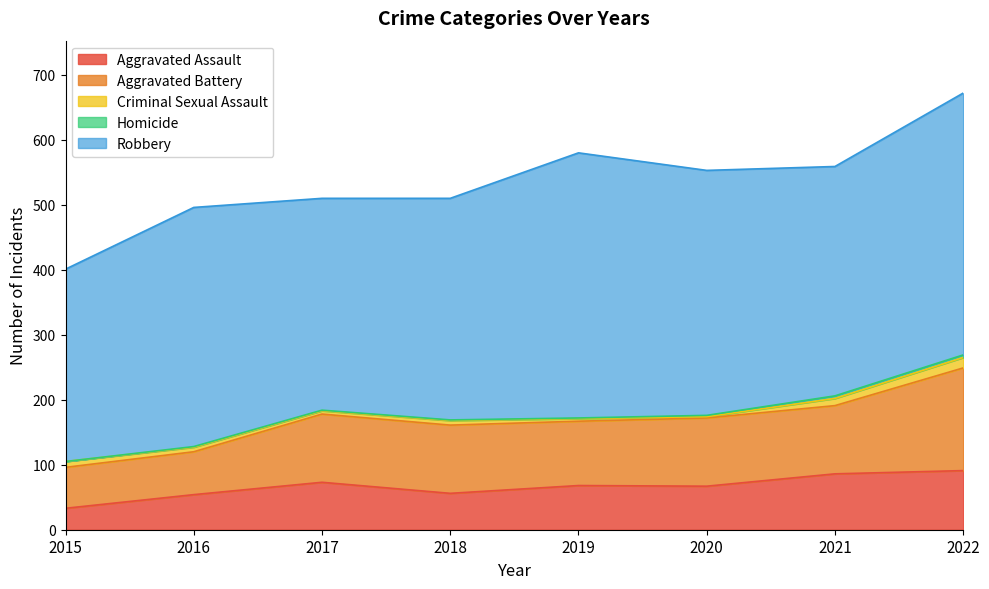

Reading right to left, transcribe all the data shown in this chart.

Aggravated Assault: 91	86	67	68	56	73	54	33
Aggravated Battery: 158	105	105	99	105	105	66	63
Criminal Sexual Assault: 16	11	2	4	7	5	7	9
Homicide: 4	4	2	1	1	1	1	0
Robbery: 403	353	377	408	341	326	368	296